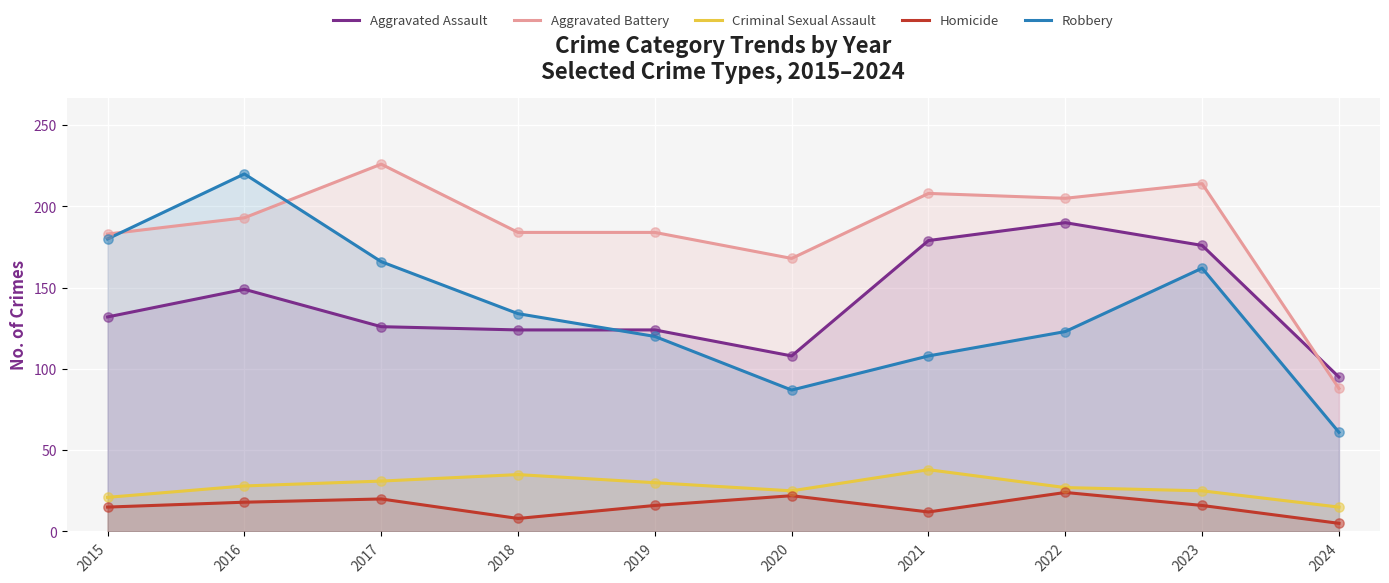

Is the value of Robbery at 2015 greater than the value of Aggravated Assault at 2017?

Yes